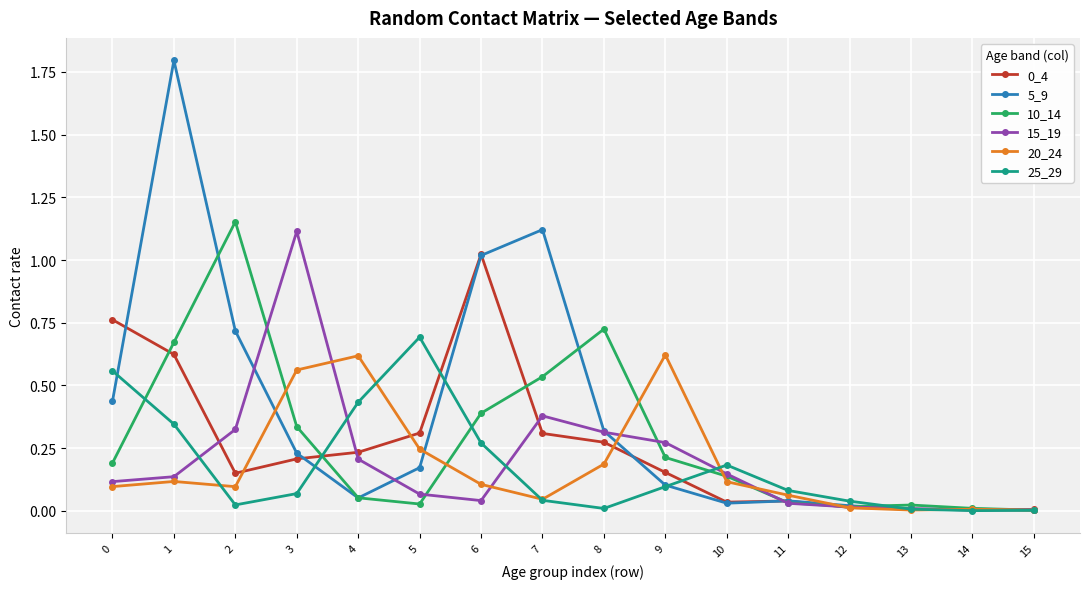

True or false: 25_29 has more than 1 interior local peaks.

True